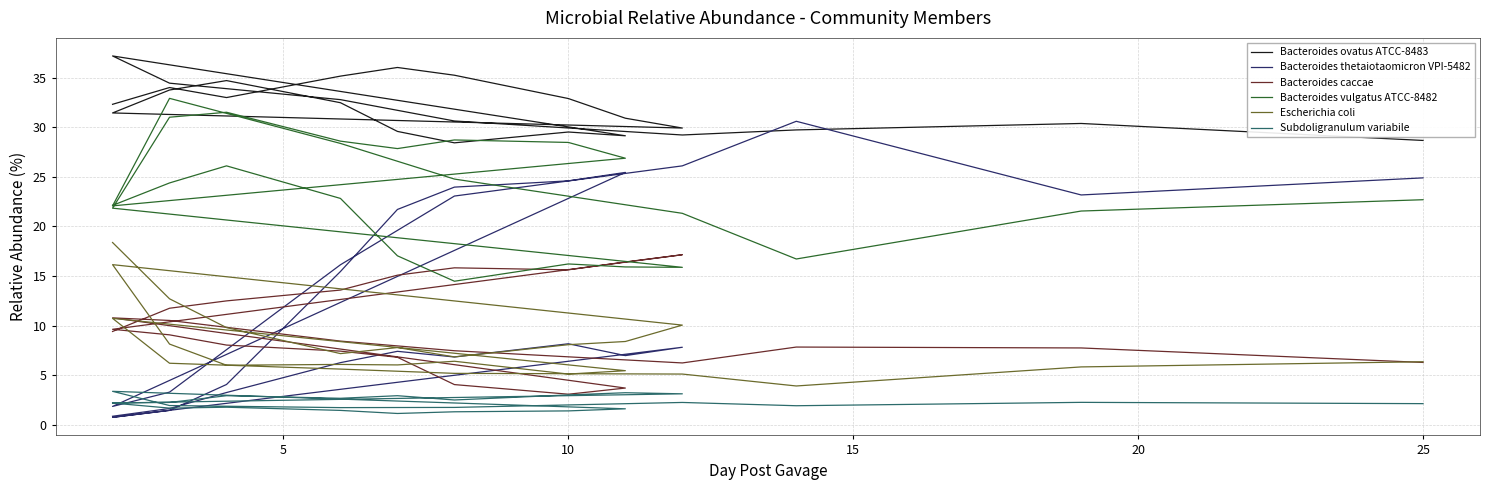

Does the chart have visible grid lines?

Yes